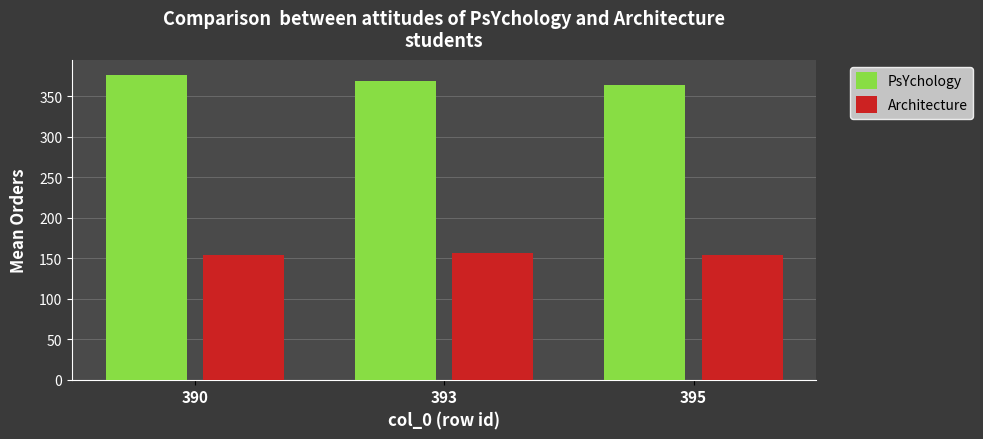

What is the smallest value displayed?

153.6